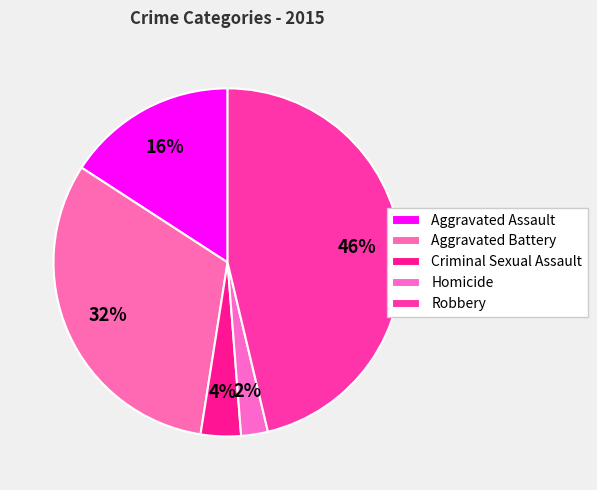

To the nearest percent, what percentage of the pie is Aggravated Battery?

32%